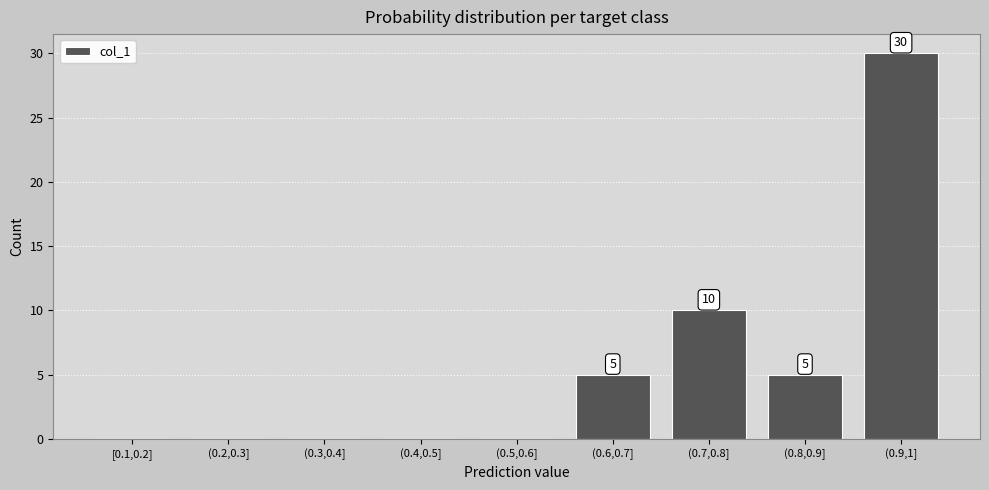

Reading left to right, transcribe all the data shown in this chart.

[0.1,0.2]=0	(0.2,0.3]=0	(0.3,0.4]=0	(0.4,0.5]=0	(0.5,0.6]=0	(0.6,0.7]=5	(0.7,0.8]=10	(0.8,0.9]=5	(0.9,1]=30